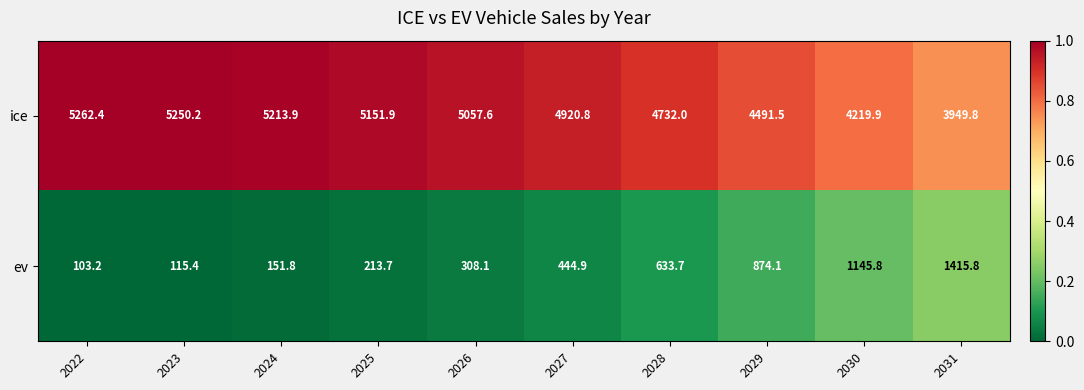

Reading right to left, list all the values displayed in this chart.

ice: 3949.8	4219.9	4491.5	4732.0	4920.8	5057.6	5151.9	5213.9	5250.2	5262.4
ev: 1415.8	1145.8	874.1	633.7	444.9	308.1	213.7	151.8	115.4	103.2